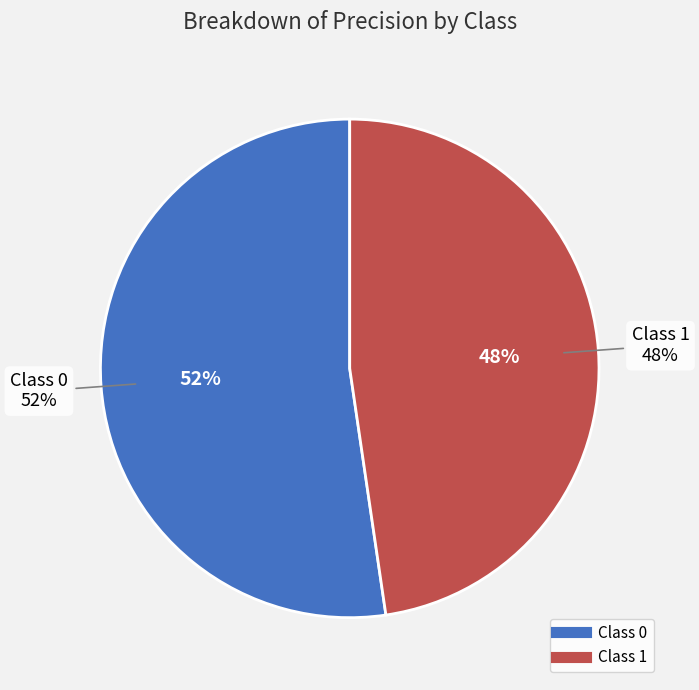

What percentage is NOT represented by 0?

47.7%